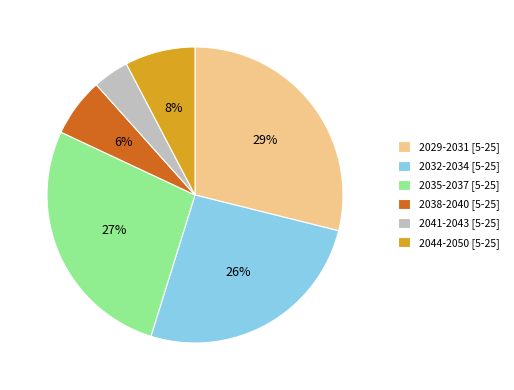

Is the sum of 2029-2031 [5-25] and 2044-2050 [5-25] greater than half?

No